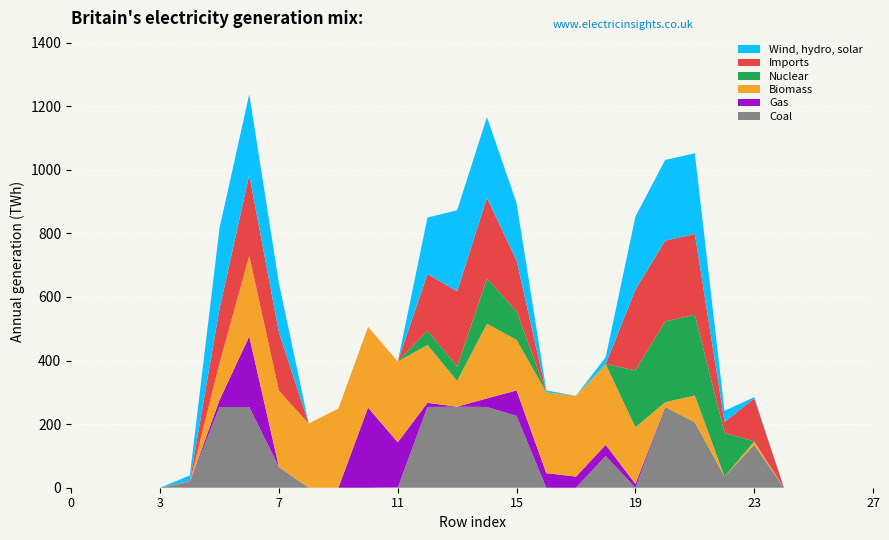

Reading left to right, extract all data points from this chart.

col_18: 0	0	0	0	18	254	254	65	0	0	0	1	254	255	254	226	0	0	100	0	254	206	35	135	0	0	0	0
col_22: 0	0	0	0	0	22	222	0	0	0	252	142	13	0	27	80	46	35	35	12	0	0	0	0	0	0	0	0
col_21: 0	0	0	0	0	116	254	240	202	249	254	254	182	81	235	159	254	254	254	178	15	84	0	11	0	0	0	0
col_11: 0	0	0	0	0	0	0	0	0	0	0	0	45	45	142	90	0	0	0	179	254	254	137	0	0	0	0	0
col_12: 0	0	0	0	3	171	254	183	0	0	0	0	178	237	254	159	0	0	0	254	254	254	35	135	0	0	0	0
col_13: 0	0	0	0	18	254	254	155	0	0	0	0	178	255	254	181	6	0	22	230	254	254	35	4	0	0	0	0